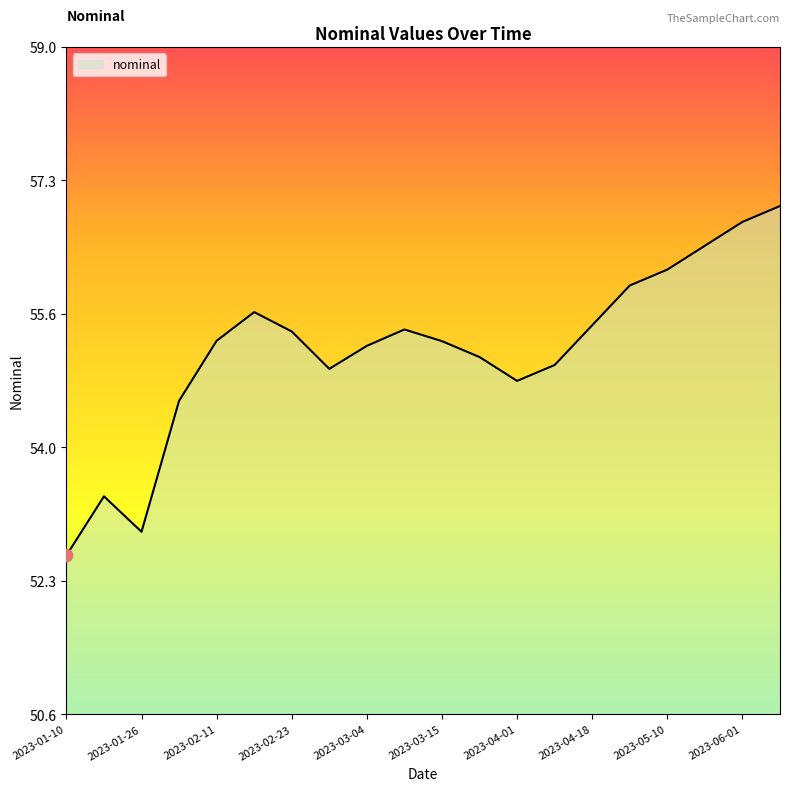

What is the minimum value shown in the chart?

52.6